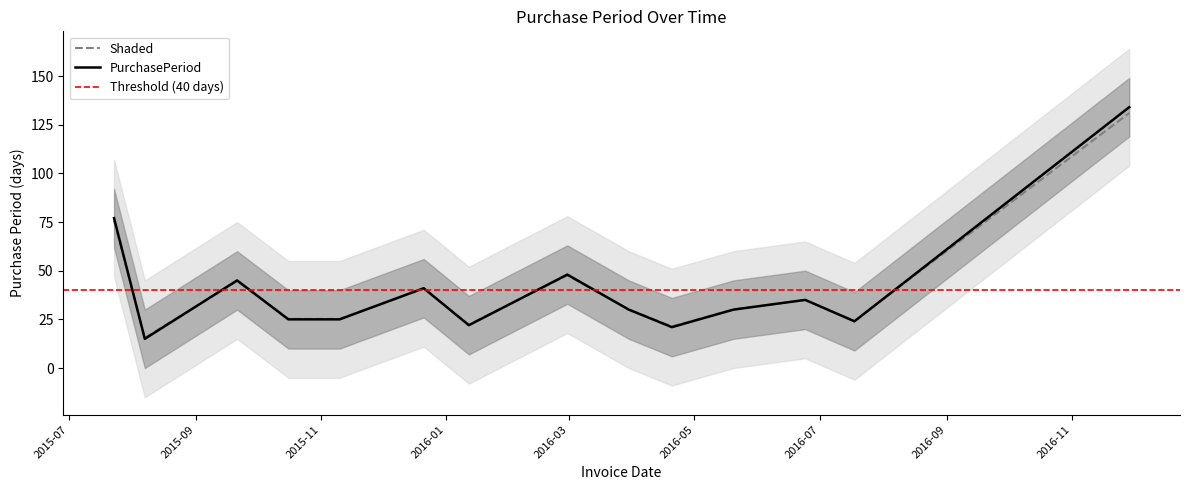

What position from the right is 2016-05-20?

4